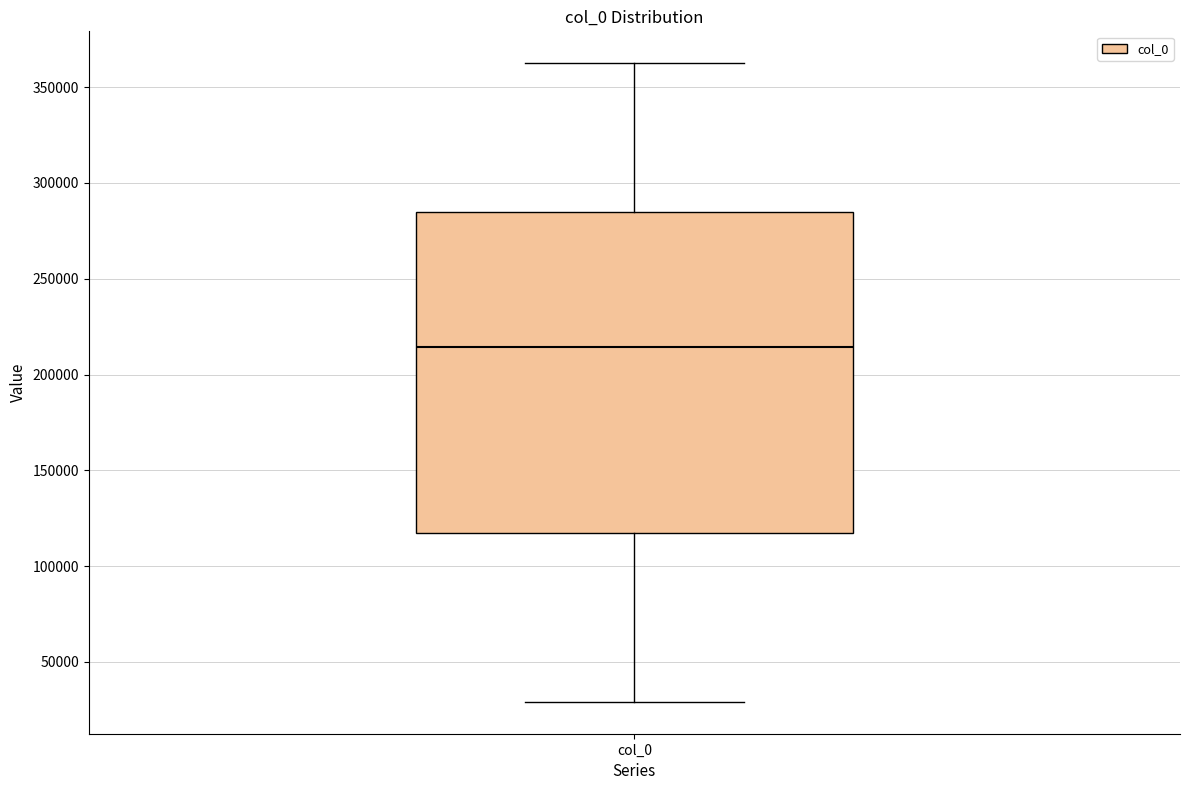

Where is the upper edge of the box for col_0 on the y-axis? The values are not printed on the chart, so give them approximately, as read against the axis.

285000